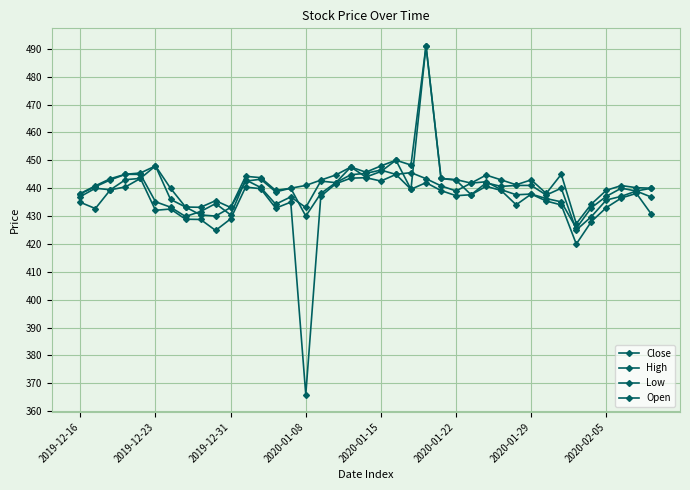

Count the number of data series in this chart.

4